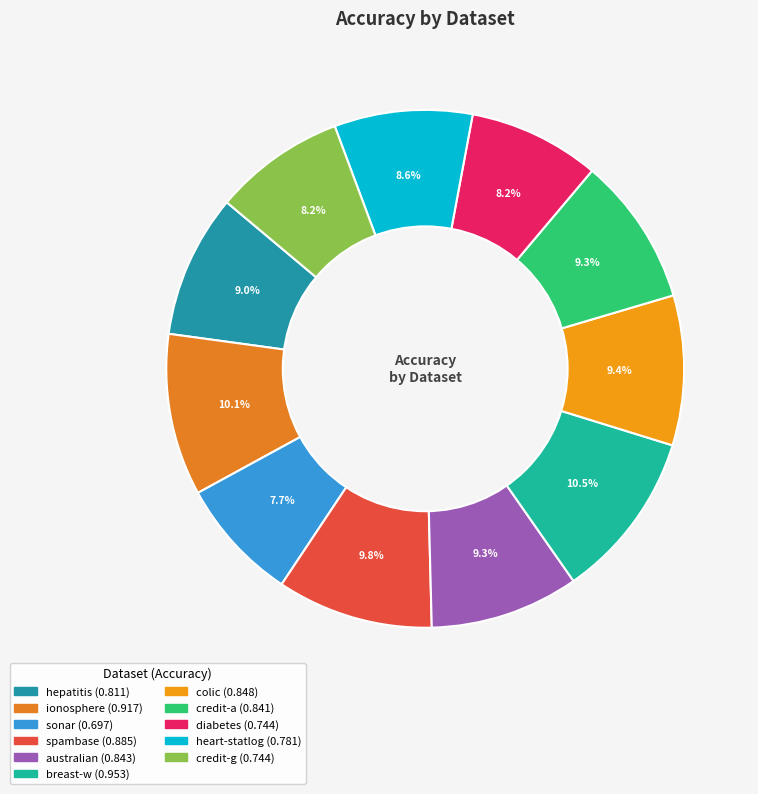

To the nearest percent, what is the difference between the largest and smallest slice percentages?

3%